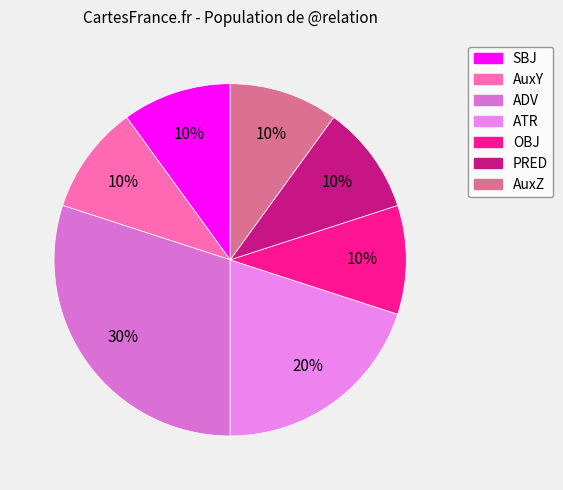

Rank the categories by value from highest to lowest.

ADV, ATR, SBJ, AuxY, OBJ, PRED, AuxZ